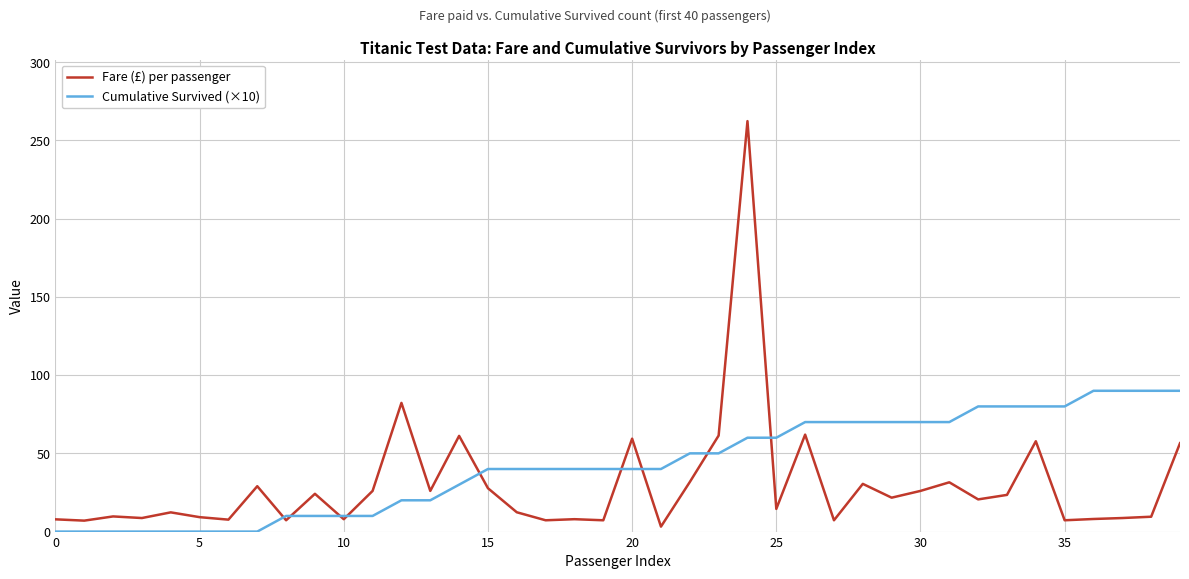

Rank the series by their average value, from highest to lowest.

Cumulative Survived (×10), Fare (£) per passenger